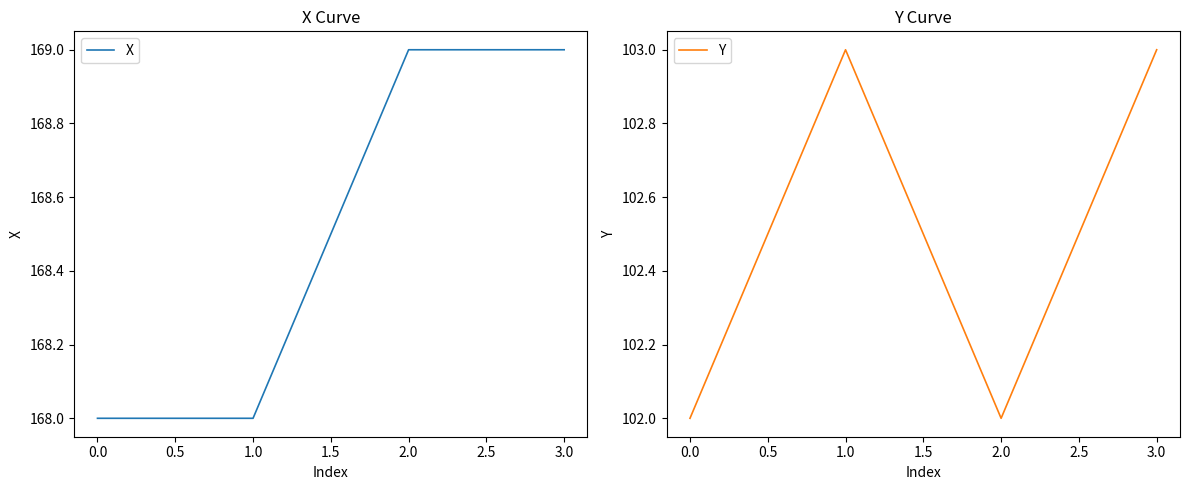

What is the highest value of the X series?

169